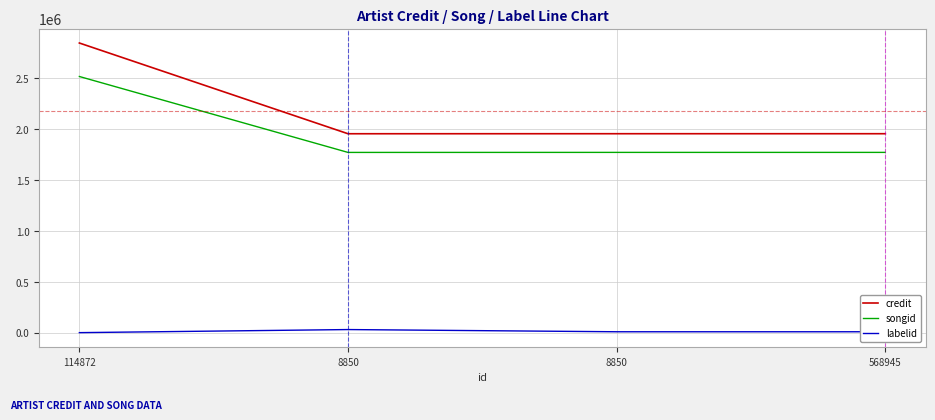

At which label does labelid reach its minimum?

114872